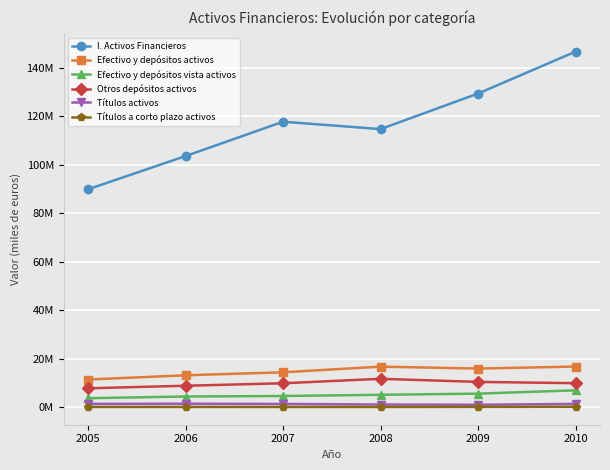

Is this an area chart (filled region under the line)?

No